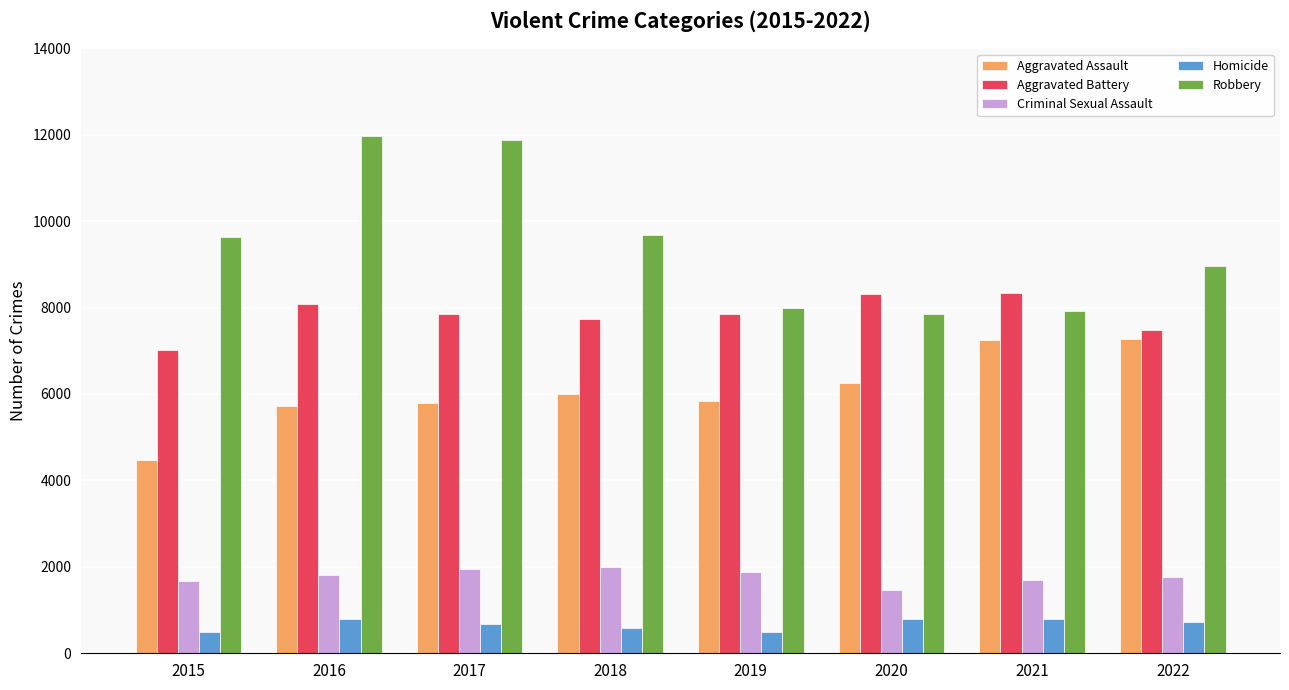

What are all the series names shown in the legend?

Aggravated Assault, Aggravated Battery, Criminal Sexual Assault, Homicide, Robbery